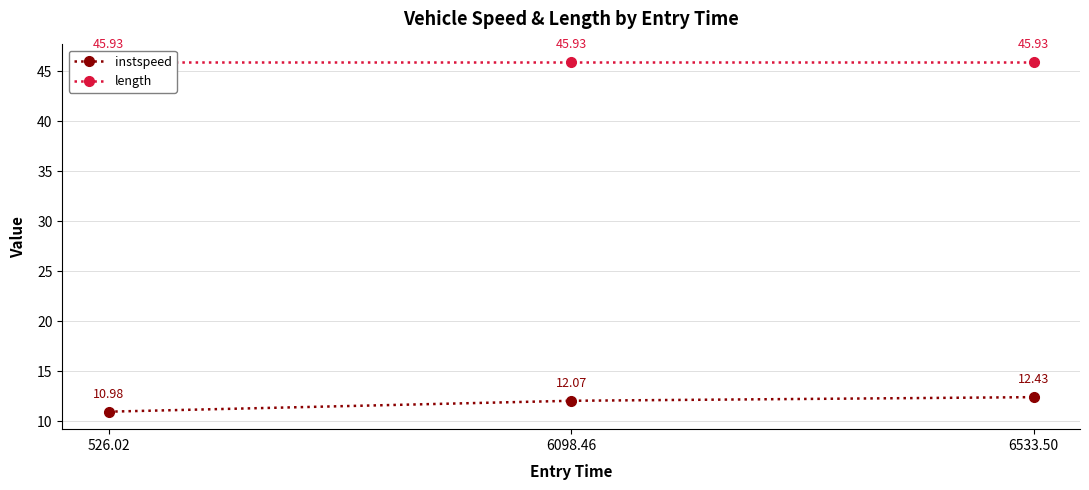

How many lines are shown in the chart?

2